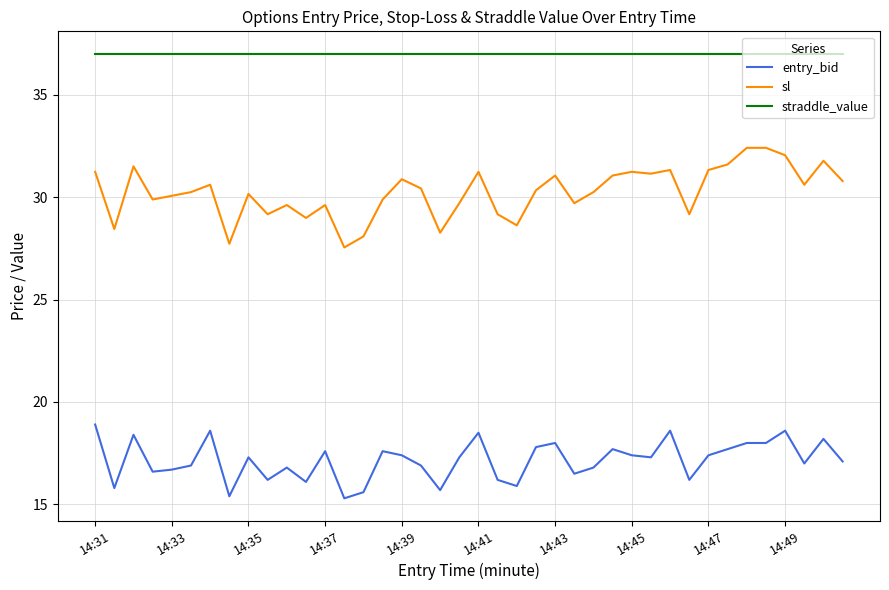

True or false: entry_bid and straddle_value intersect in this chart.

False